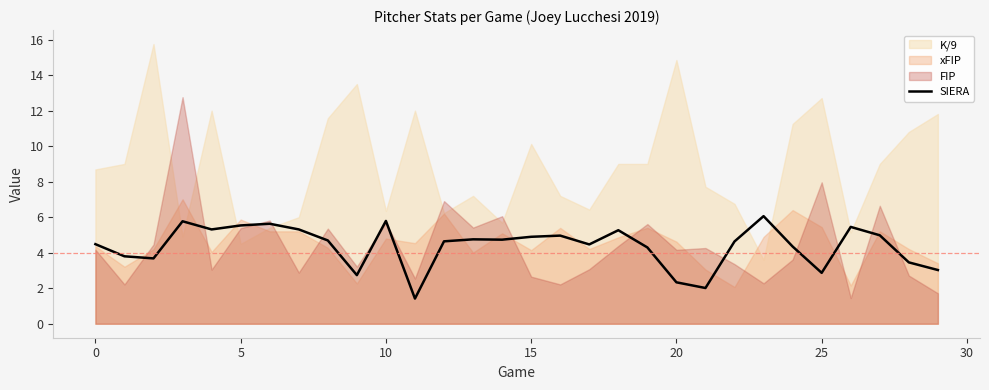

The value of SIERA at 0 is 4.5. True or false?

True